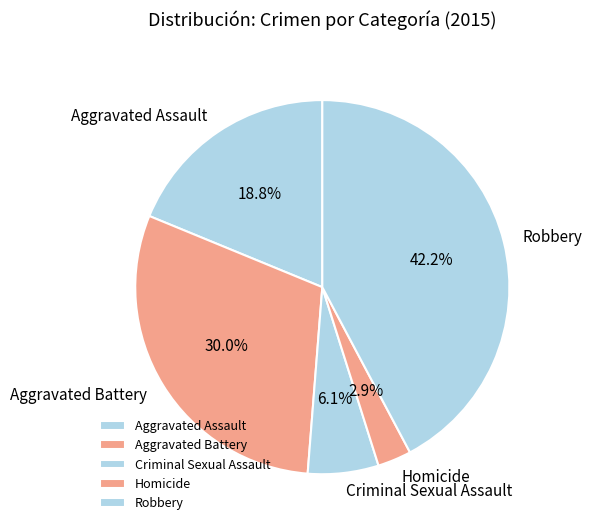

Is there a majority slice in this chart?

No